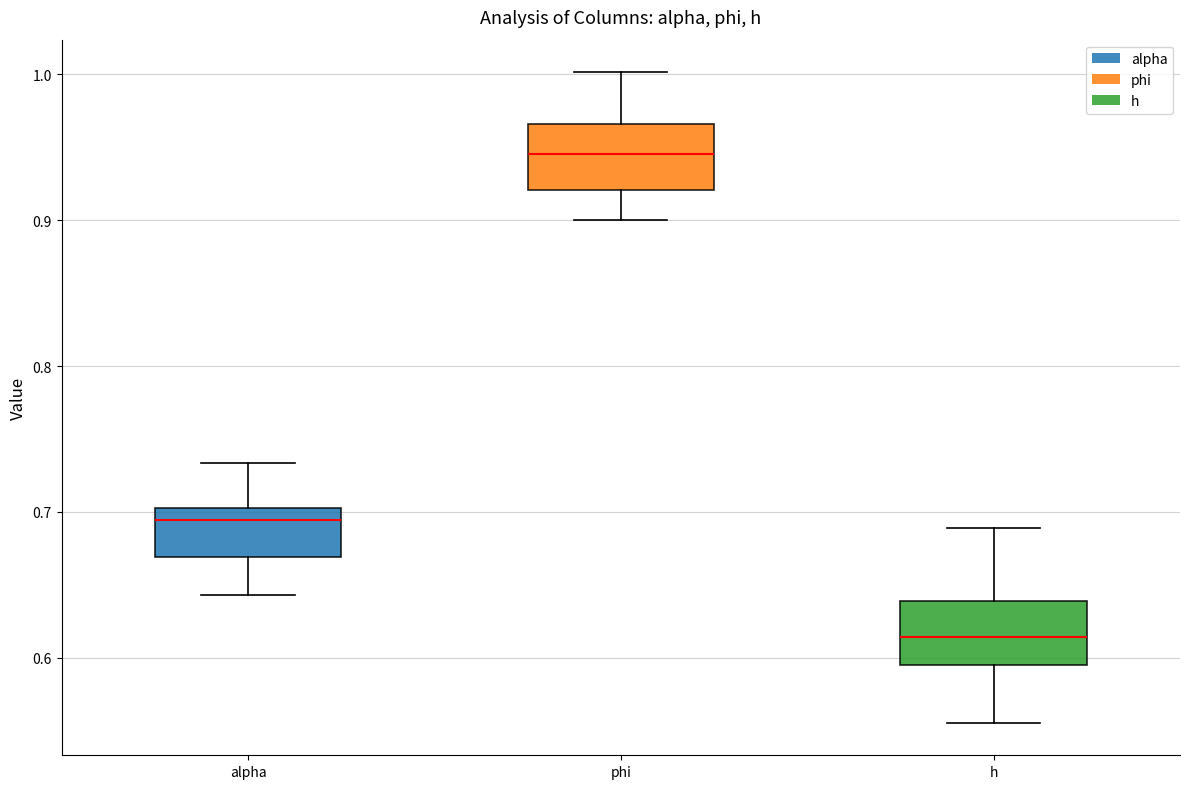

Reading left to right, read every box against the y-axis: the position of its median line, the range the box covers, and the ends of its whiskers. The values are not printed on the chart, so give them approximately, as read against the axis.

alpha: median 0.69, box 0.67 to 0.70, whiskers 0.64 to 0.73
phi: median 0.95, box 0.92 to 0.97, whiskers 0.90 to 1.00
h: median 0.61, box 0.60 to 0.64, whiskers 0.56 to 0.69